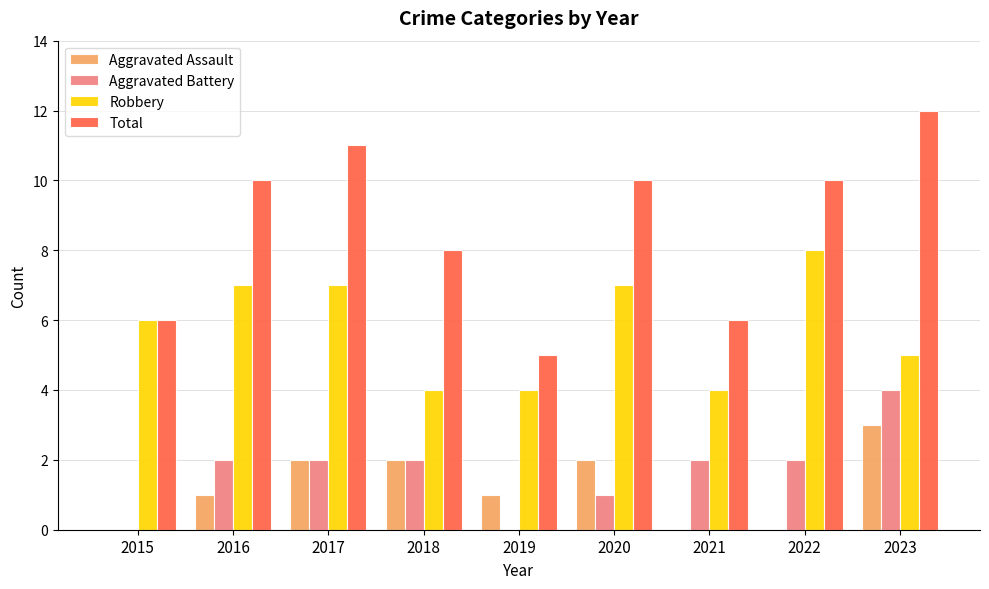

What is the difference between the Aggravated Assault values at 2018 and 2019?

1